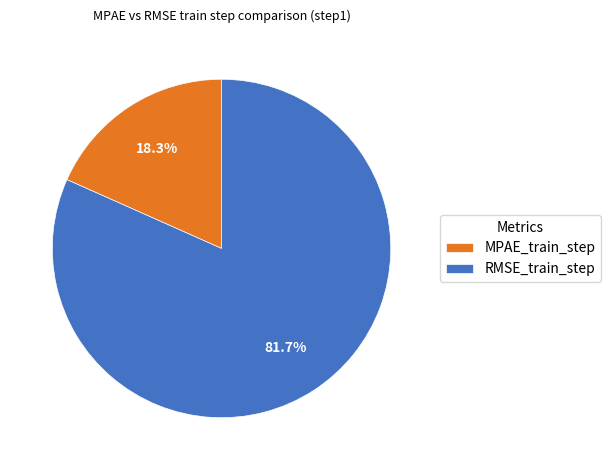

Count the number of slices in the pie.

2